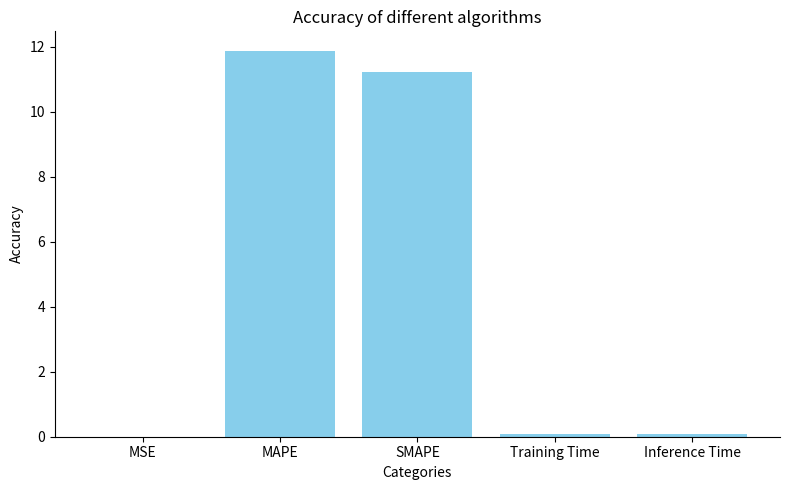

Is it true that the value at MSE is 0.0?

True